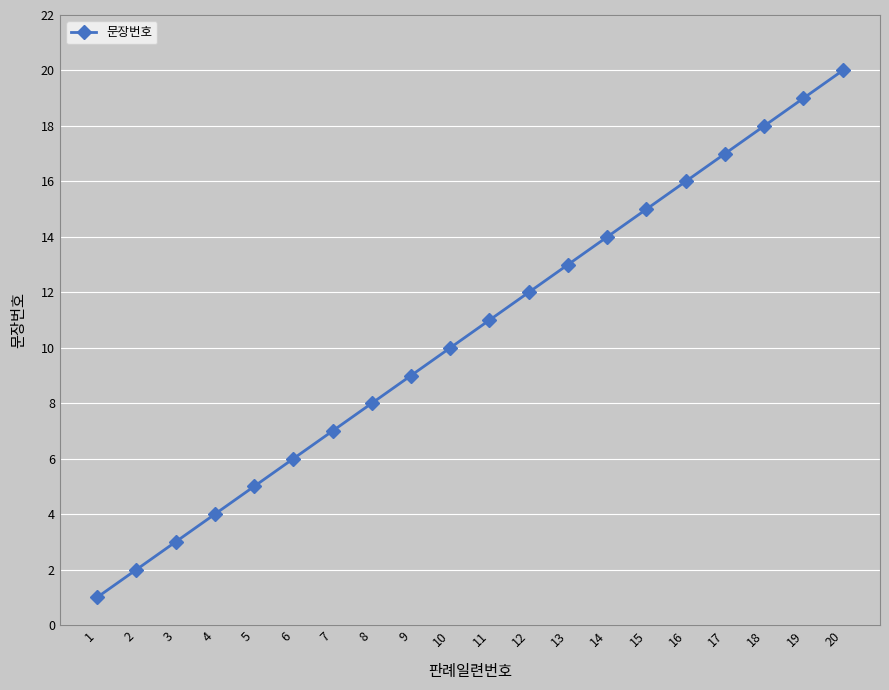

Reading left to right, extract all data points from this chart.

1=1	2=2	3=3	4=4	5=5	6=6	7=7	8=8	9=9	10=10	11=11	12=12	13=13	14=14	15=15	16=16	17=17	18=18	19=19	20=20